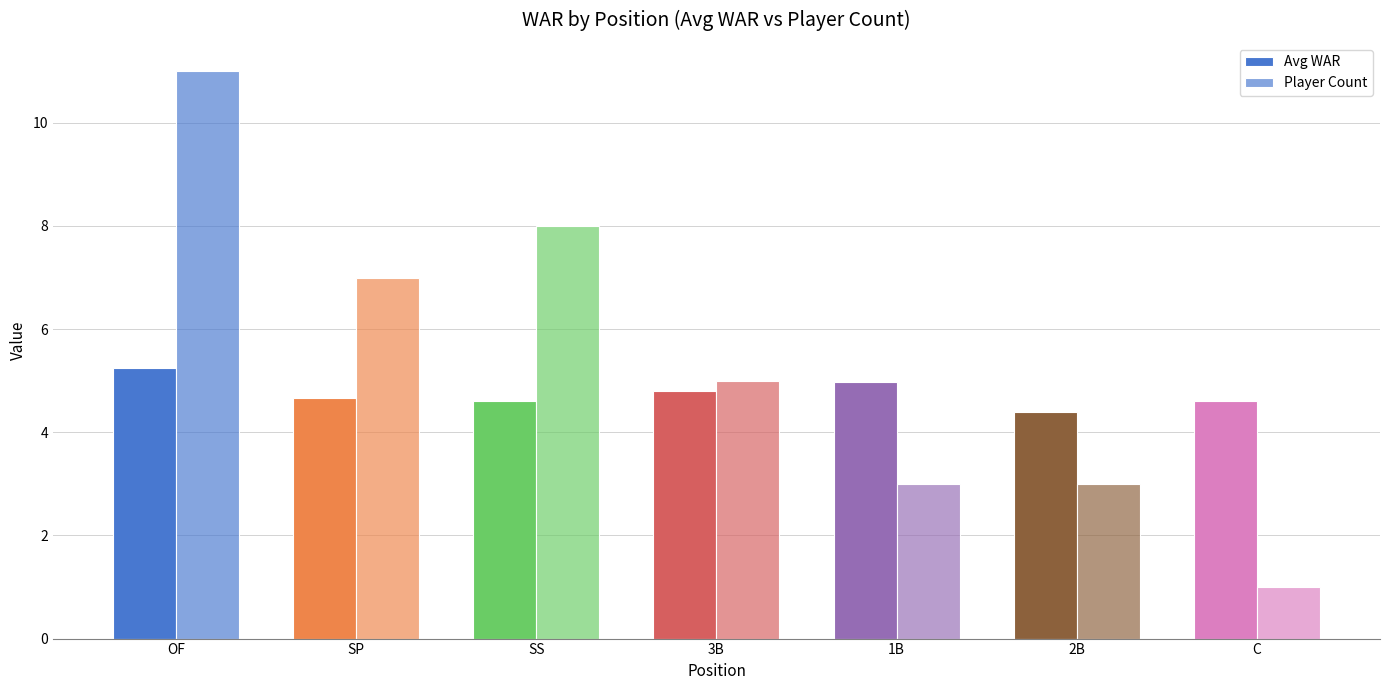

The Player Count series shows 8.0 at SS. True or false?

True